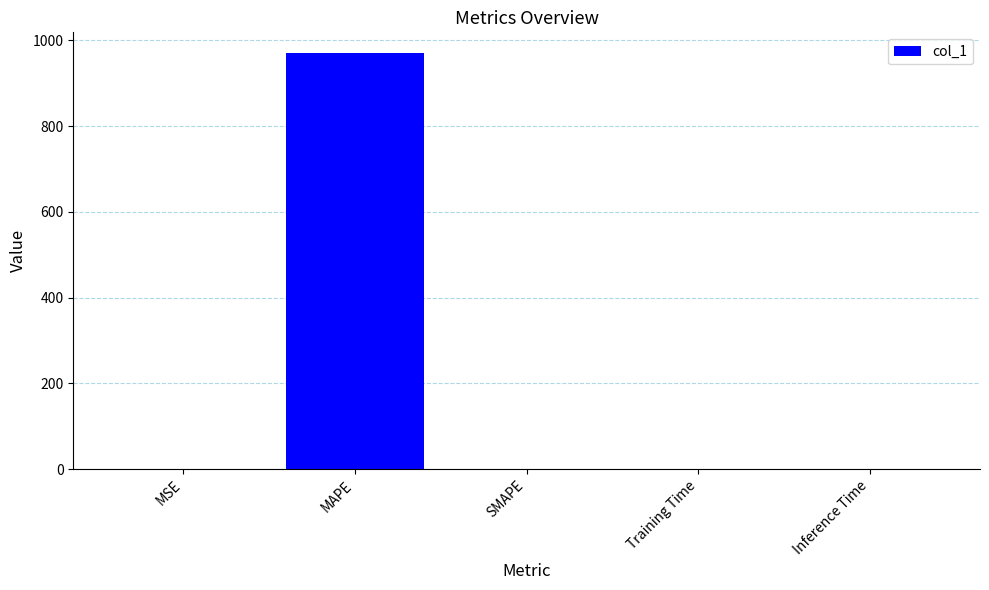

What is the average value?

194.3